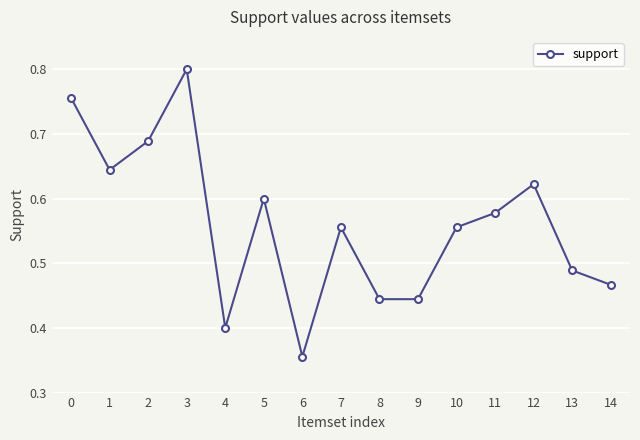

Where is the first local minimum?

1